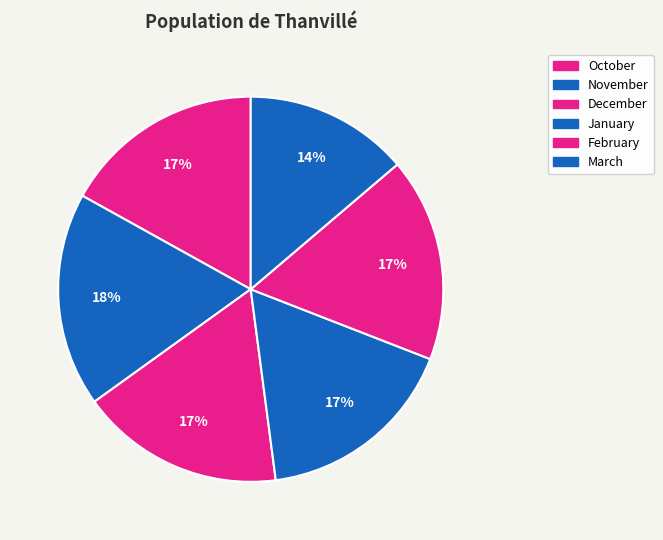

Does November represent more than half of the total?

No